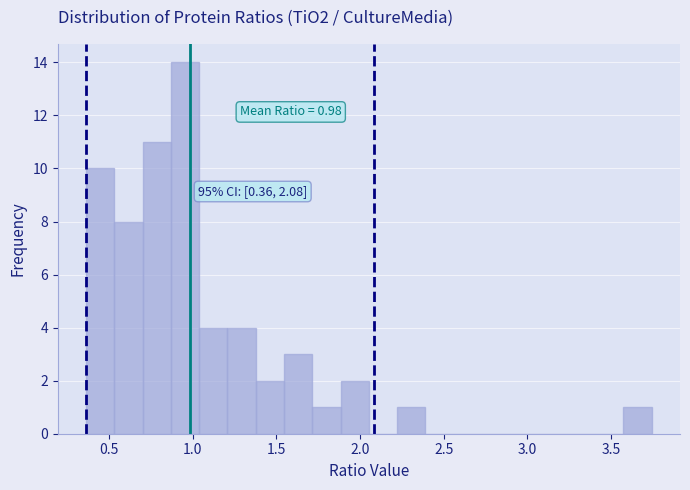

Read against the x-axis, roughly where is the centre of the tallest bar?

0.95